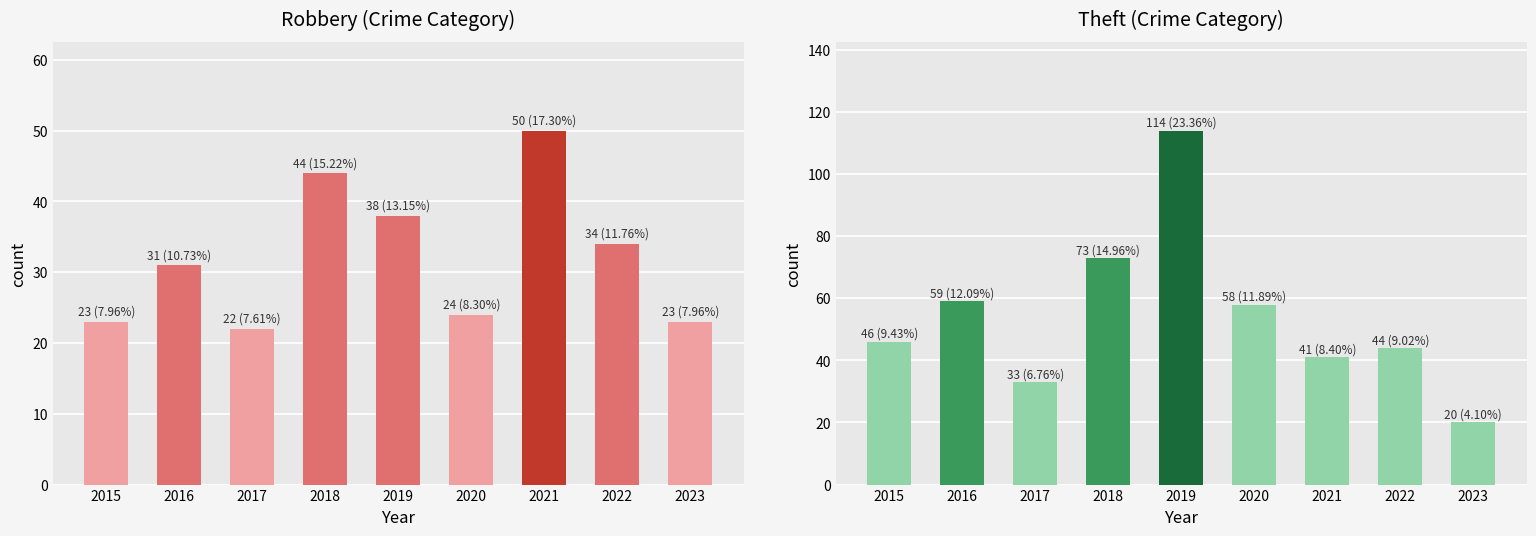

What is the difference between the maximum and minimum values in the Robbery series?

28